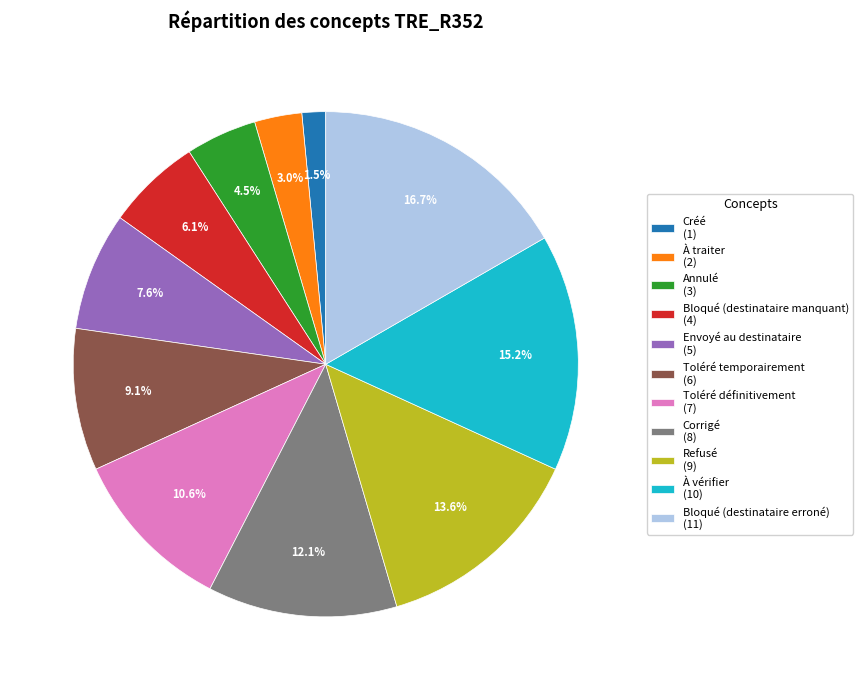

To the nearest percent, what portion does Toléré définitivement represent?

11%